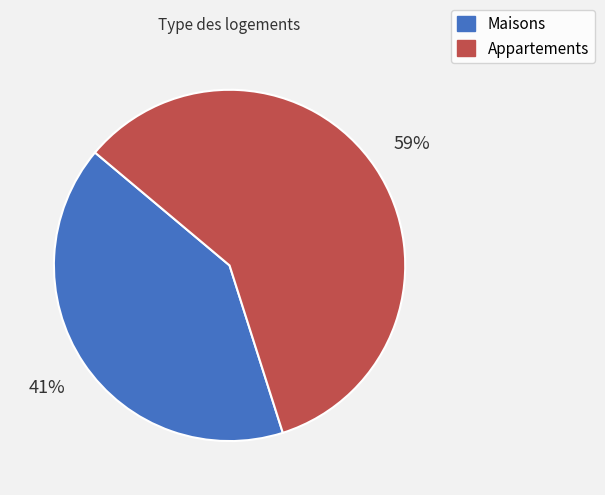

Is there any slice that represents more than half of the pie?

Yes